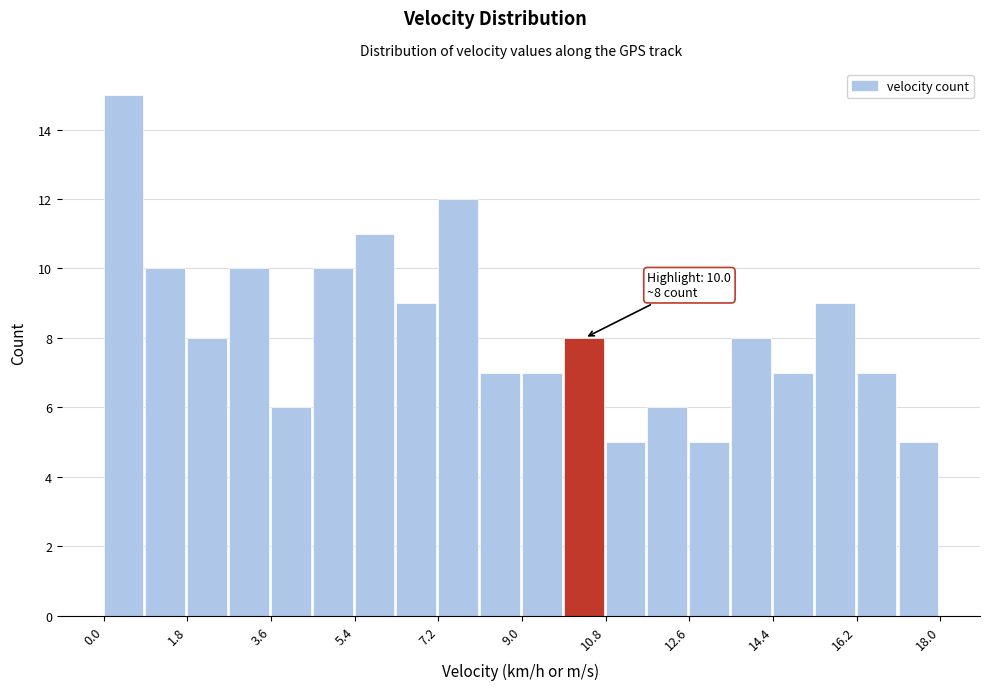

Which range on the x-axis has the tallest bar?

0.0 to 0.9